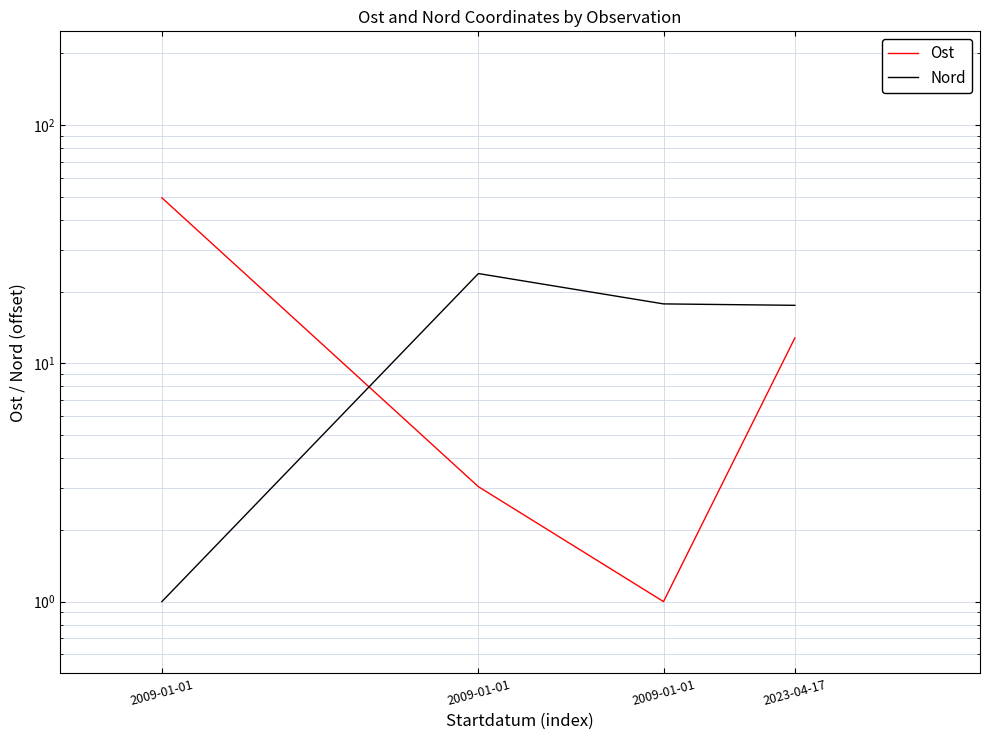

How many times do Nord and Ost cross each other?

1